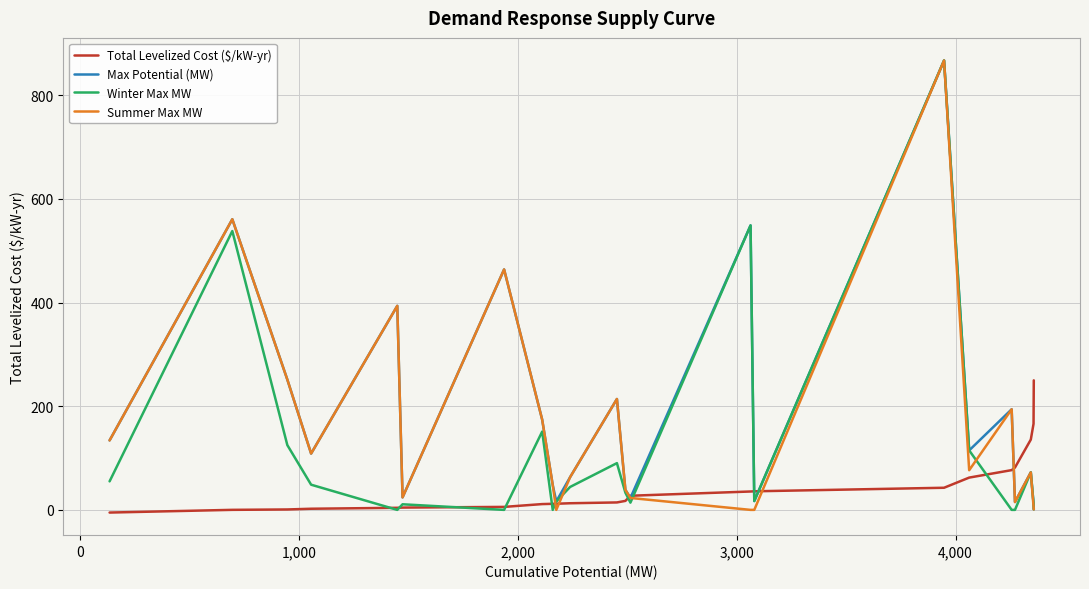

What is the maximum value shown in the chart?

867.3